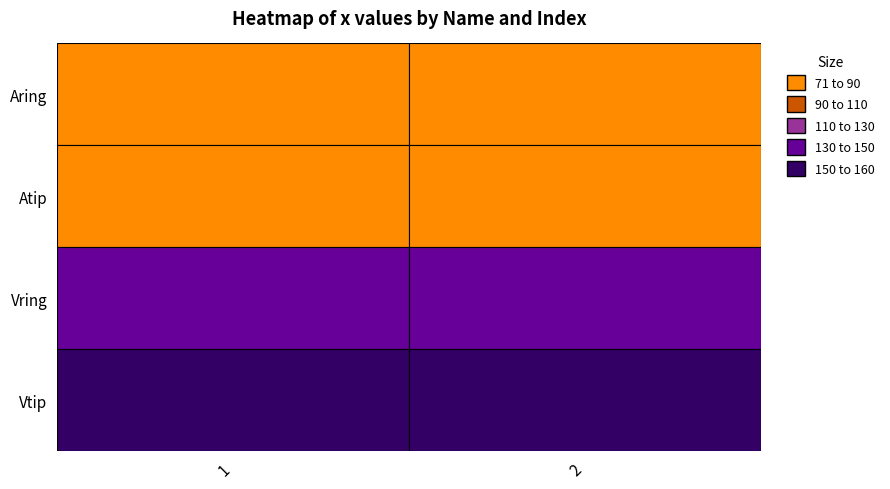

Reading left to right, transcribe all the data shown in this chart.

Aring: 77.0	75.6
Atip: 72.3	71.5
Vring: 146.1	149.4
Vtip: 156.8	158.5